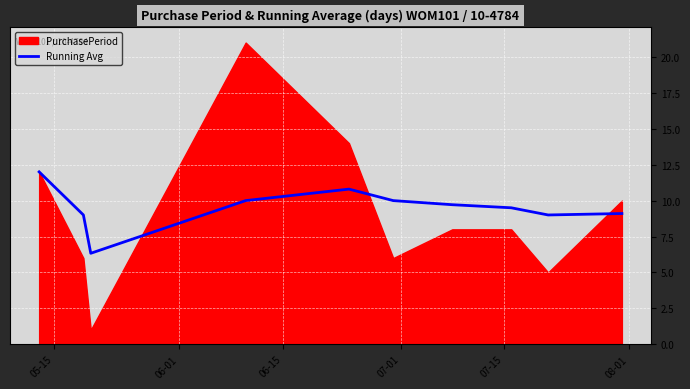

What is the lowest value of the Running Avg series?

6.3